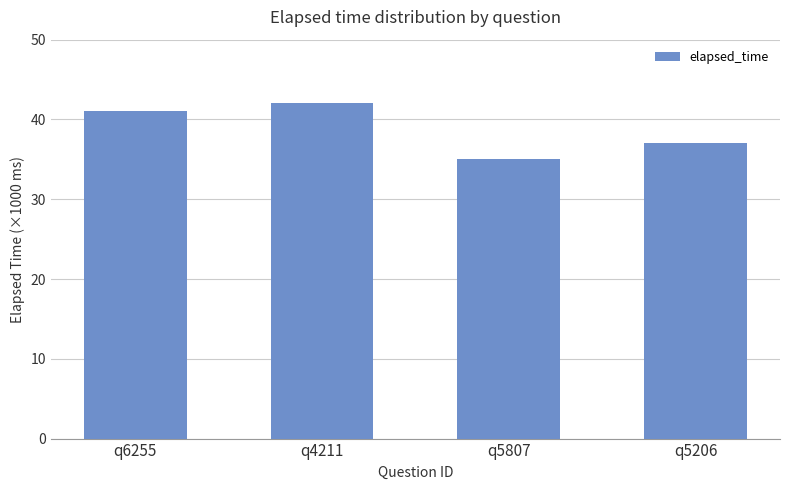

At which category does the chart reach its peak across all series?

q4211